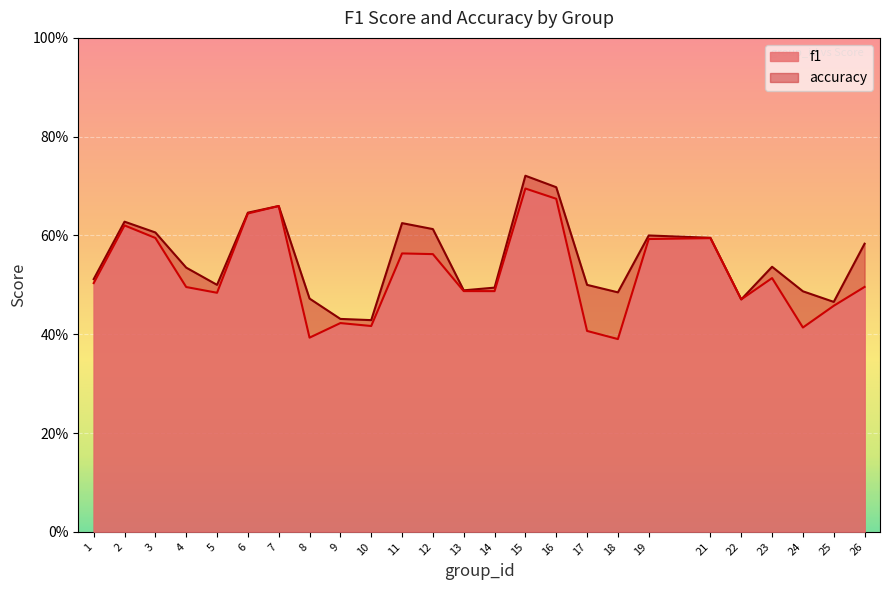

True or false: f1 and accuracy cross at least once.

False